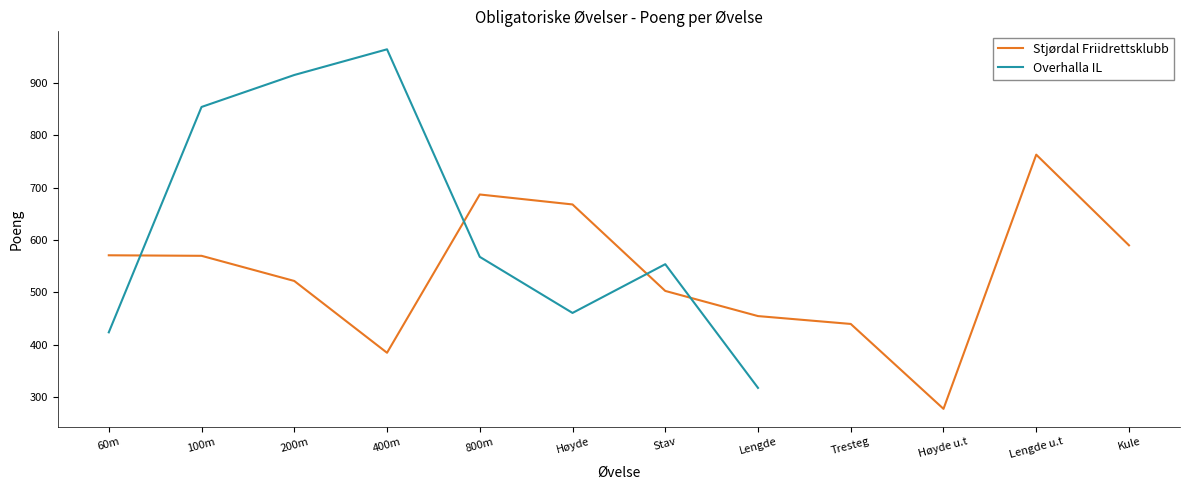

Reading left to right, what are all the values shown in this chart?

60m=571	100m=570	200m=522	400m=385	800m=687	Høyde=668	Stav=503	Lengde=455	Tresteg=440	Høyde u.t=278	Lengde u.t=763	Kule=590